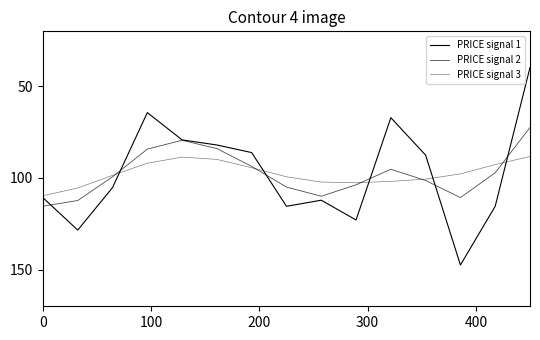

Does the chart have visible grid lines?

No